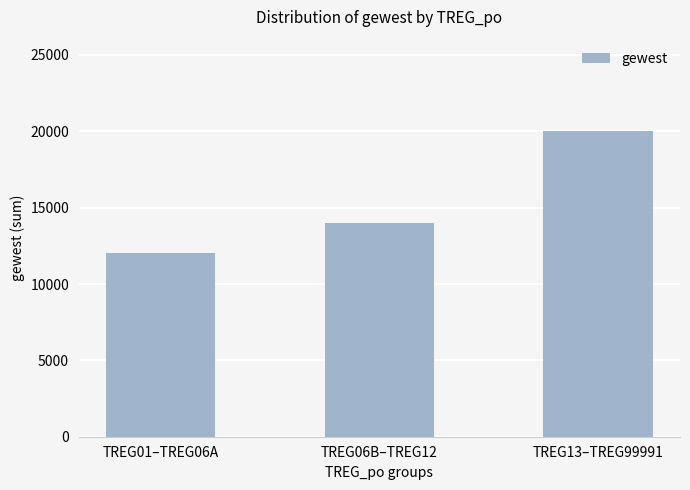

What is the approximate value at TREG13–TREG99991, to the nearest 50?

20000